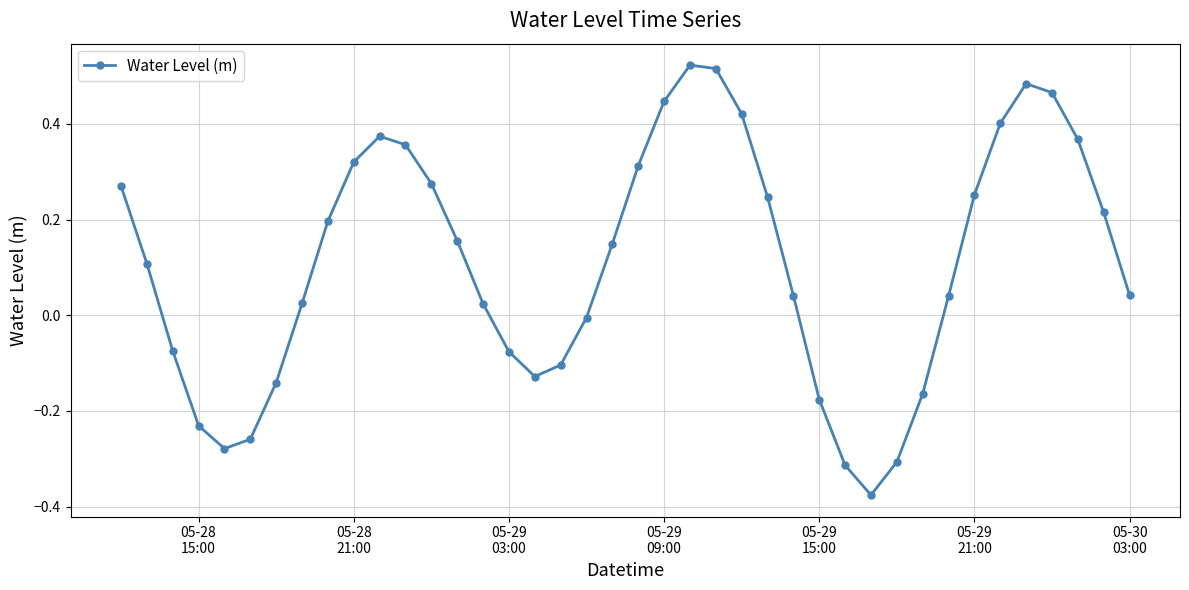

True or false: there are more than 0 points higher than both neighbors.

True